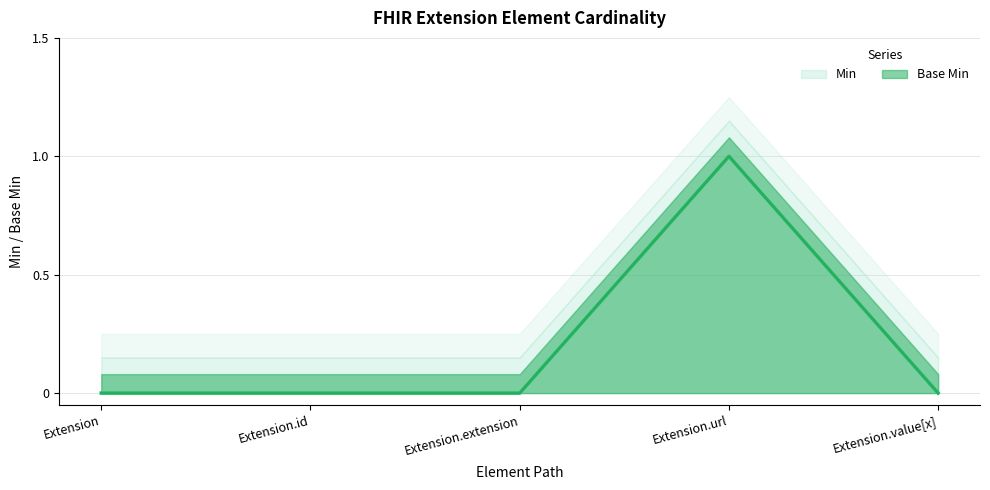

Which series has the largest total across all categories?

Min